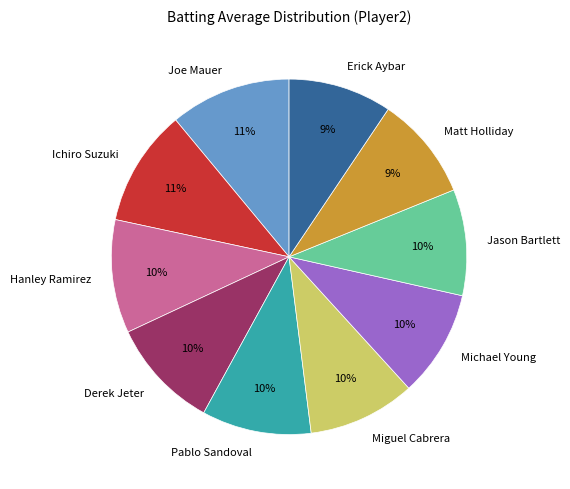

To the nearest percent, what portion does Erick Aybar represent?

9%